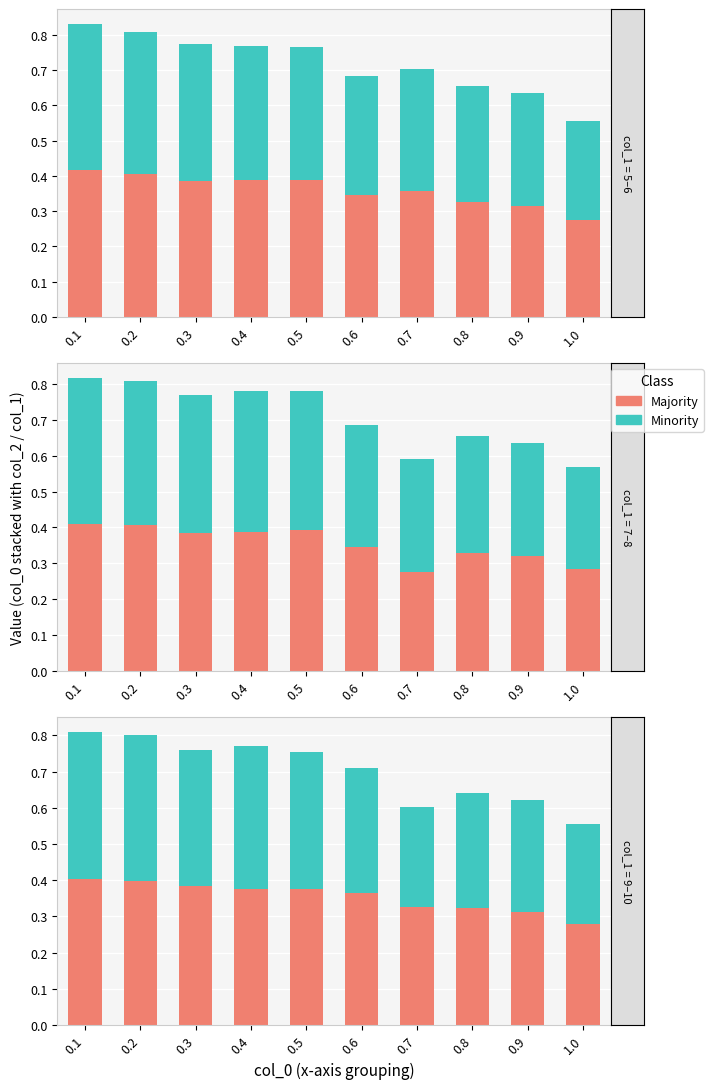

How many categories are shown in the chart?

10